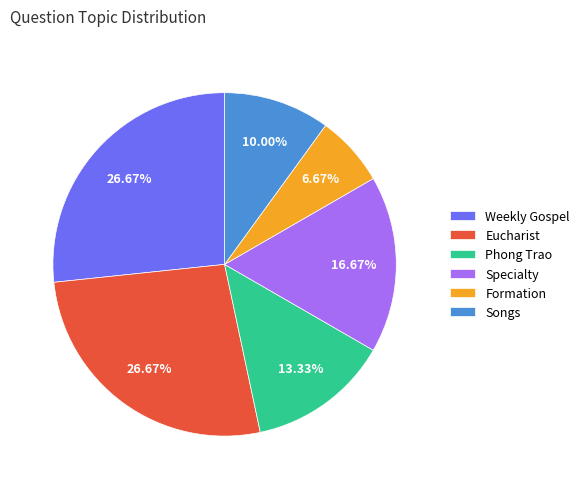

Combined, what portion of the pie is Specialty and Weekly Gospel?

43.3%